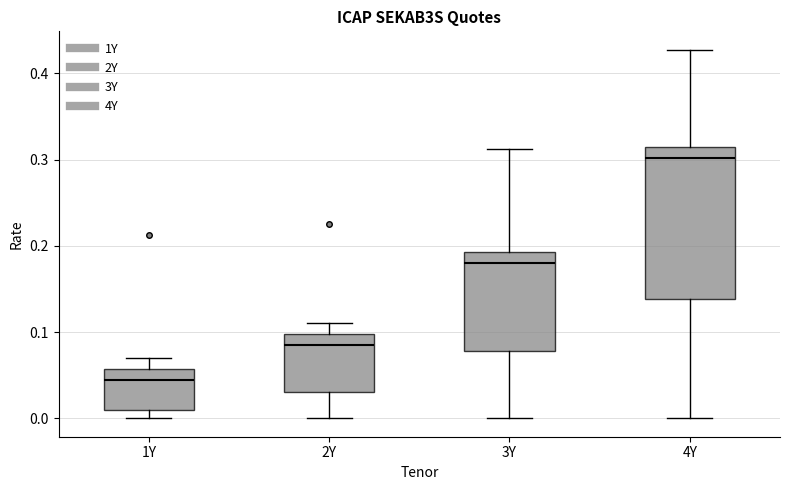

Reading left to right, transcribe this box plot: for each box, give where its median line is, the range the box spans, and where its two whiskers end, as read against the y-axis. The values are not printed on the chart, so give them approximately, as read against the axis.

1Y: median 0.05, box 0.01 to 0.06, whiskers 0.00 to 0.07
2Y: median 0.09, box 0.03 to 0.10, whiskers 0.00 to 0.11
3Y: median 0.18, box 0.08 to 0.19, whiskers 0.00 to 0.31
4Y: median 0.30, box 0.14 to 0.32, whiskers 0.00 to 0.43